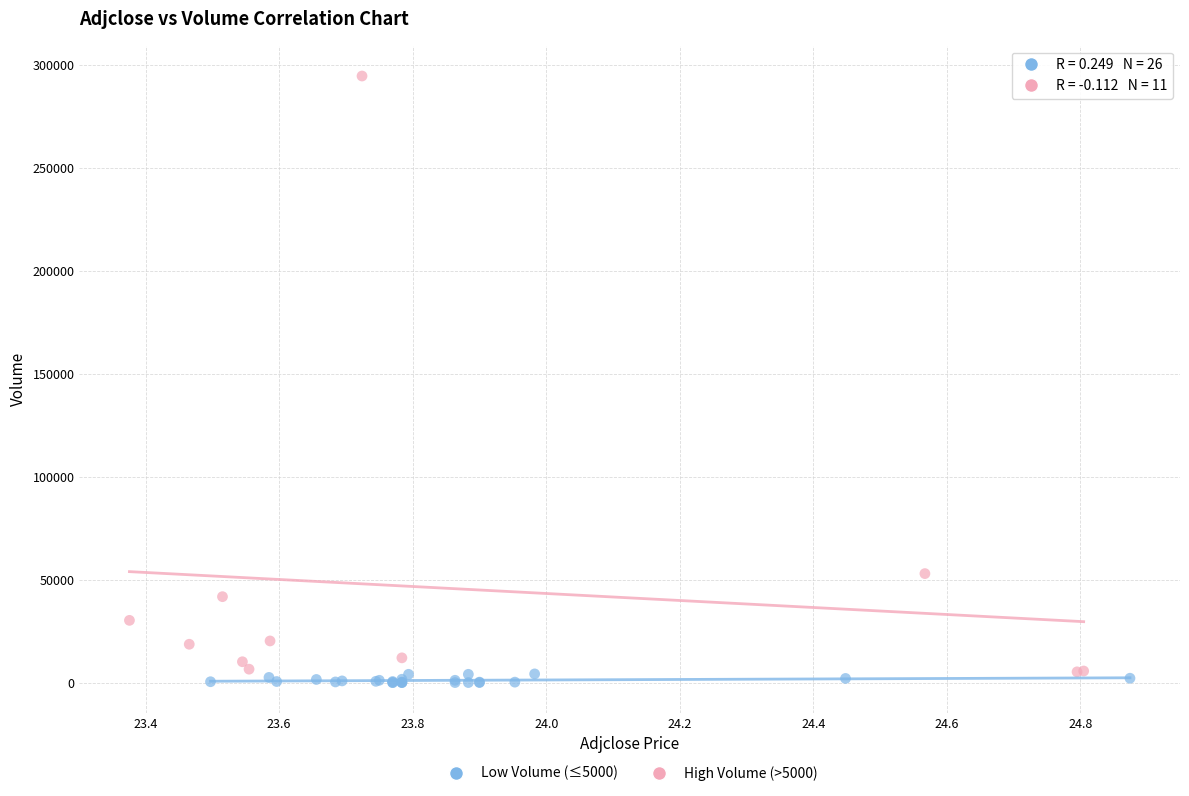

What are all the series names shown in the legend?

Low Volume (≤5000), High Volume (>5000)